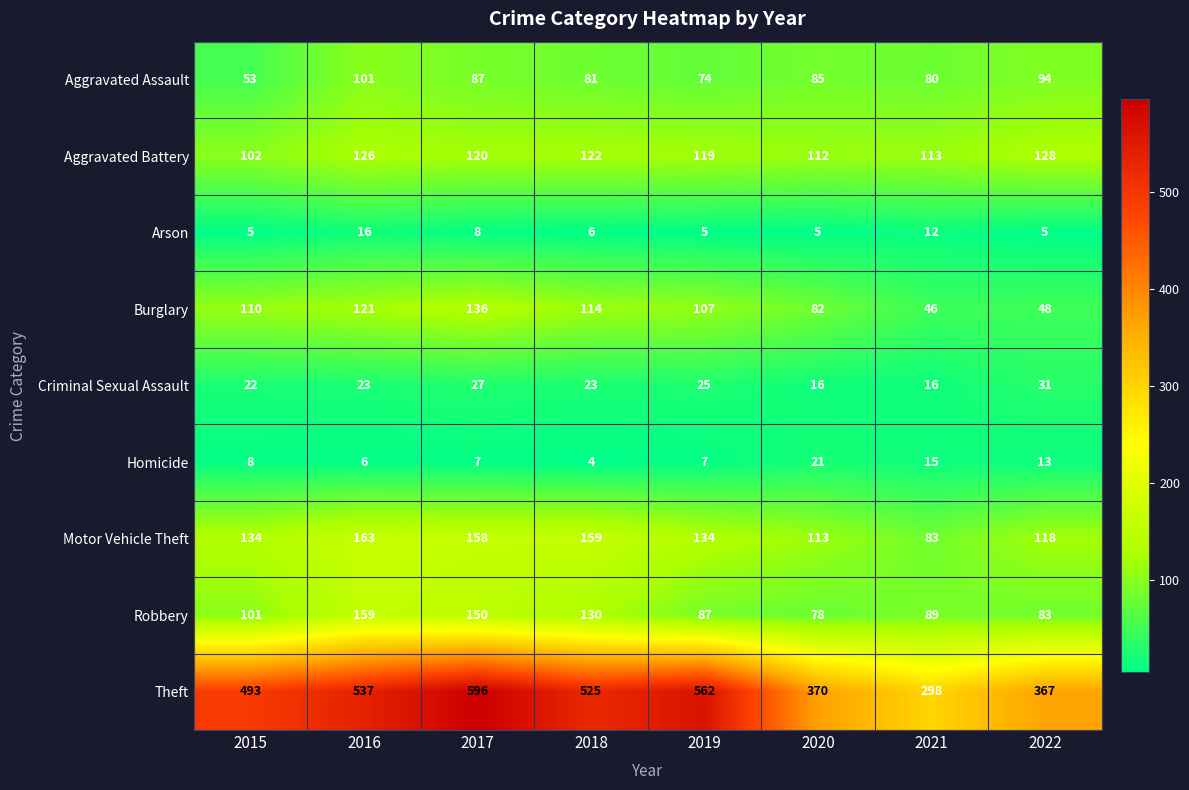

What is the highest value of the Aggravated Battery series?

128